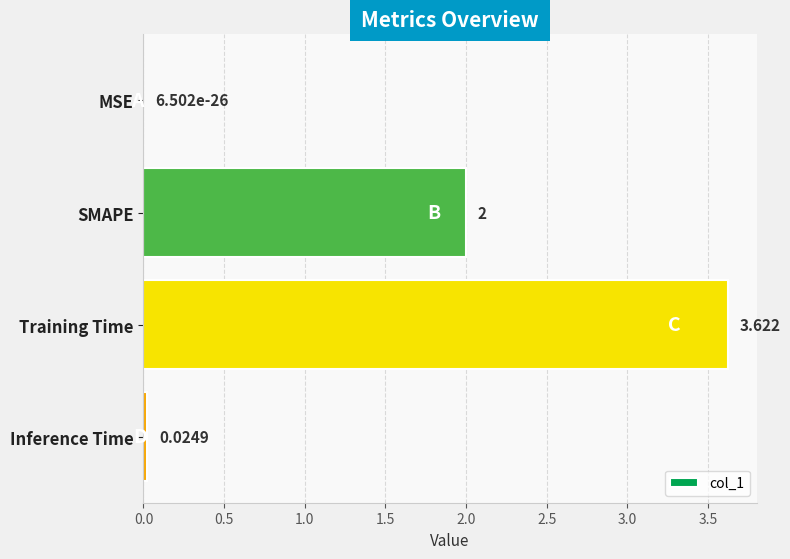

Where is the data nearest to the value 1?

Inference Time